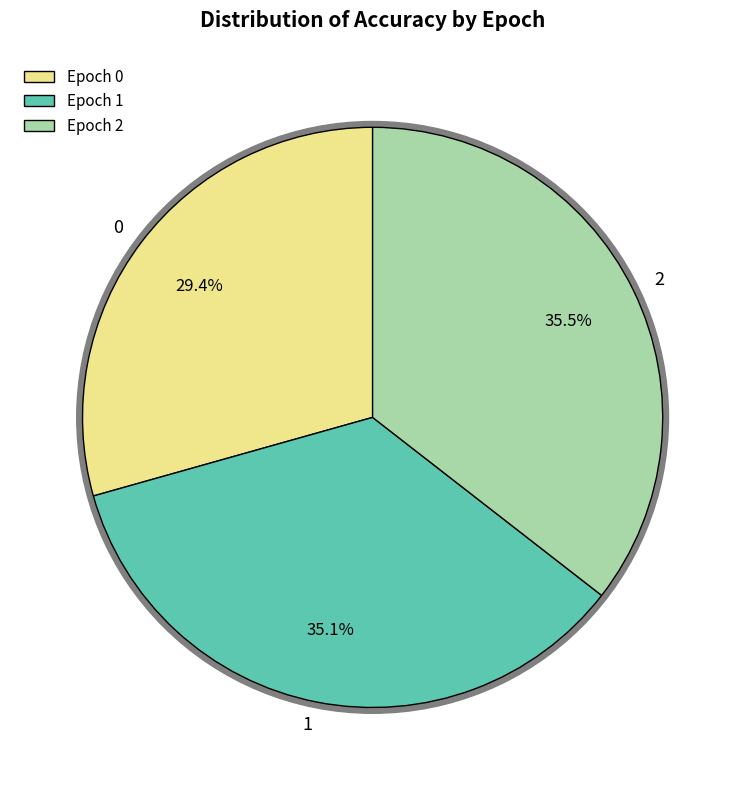

Is 1 the majority of the pie?

No